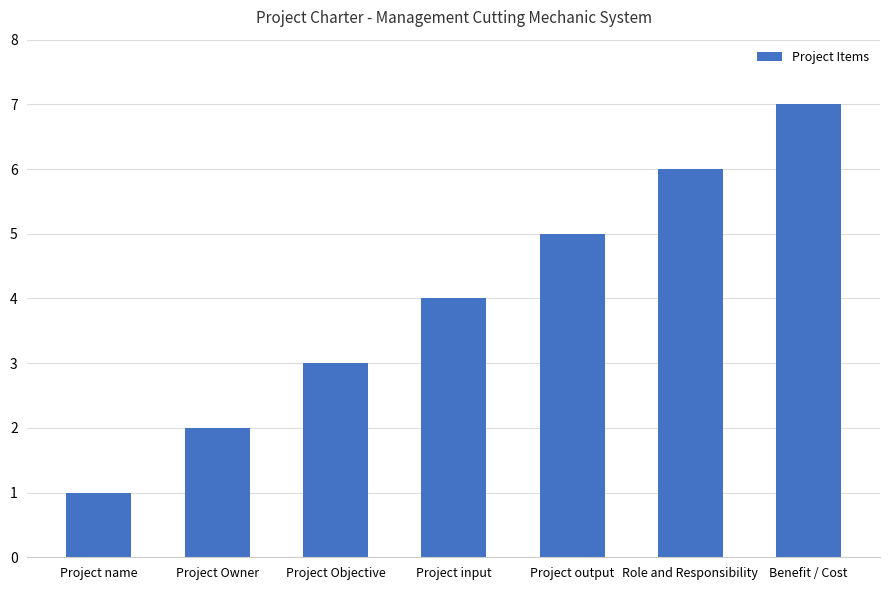

What is the value of the 6th bar from the left?

6